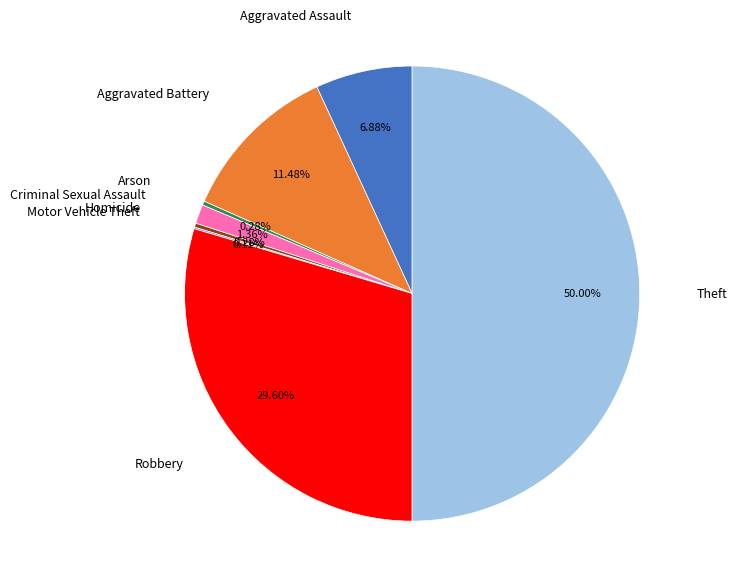

Which slice is the largest?

Theft